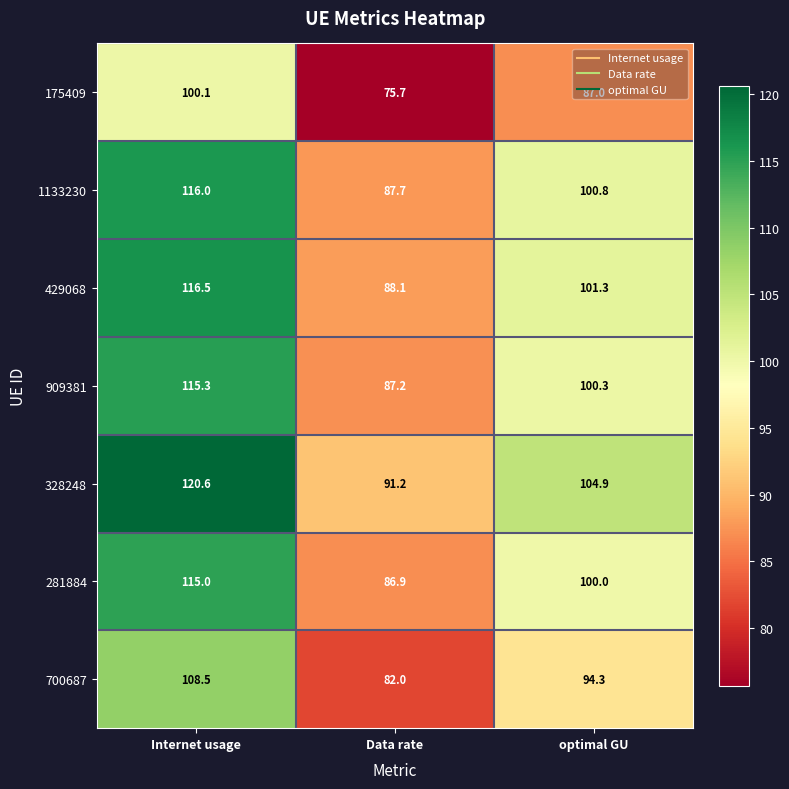

How many values in the 909381 series exceed 100?

2